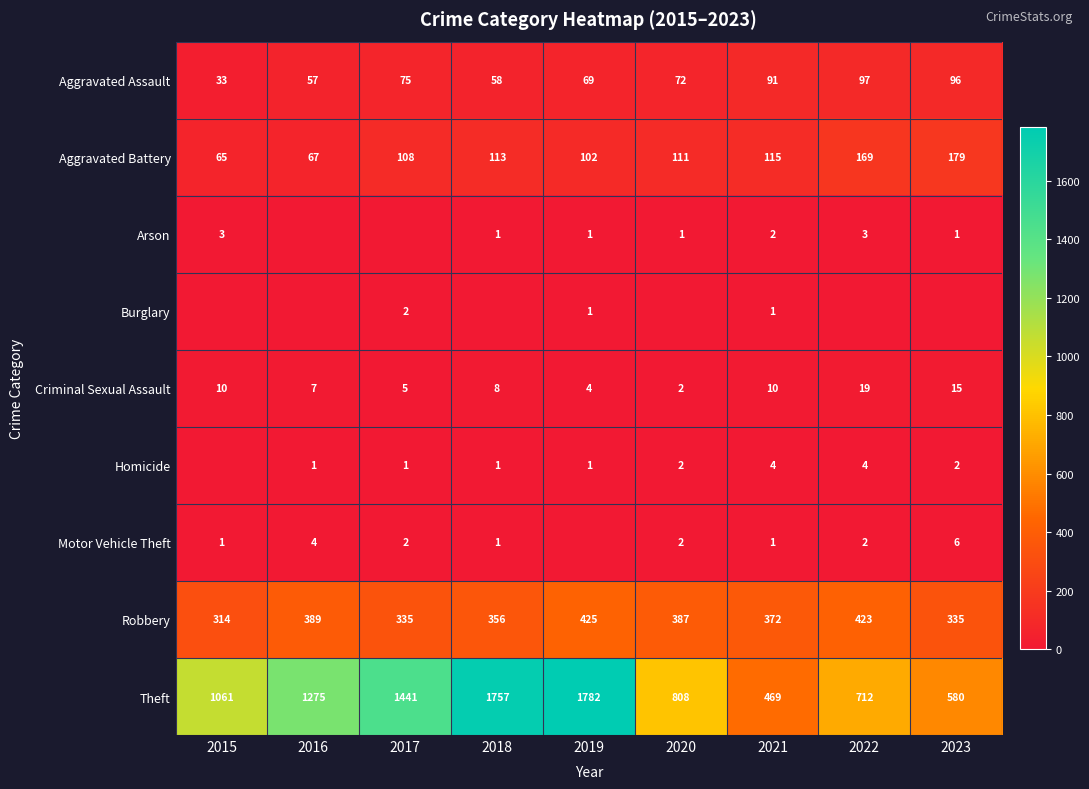

What is the approximate value of Aggravated Battery at 2016, to the nearest 10?

70